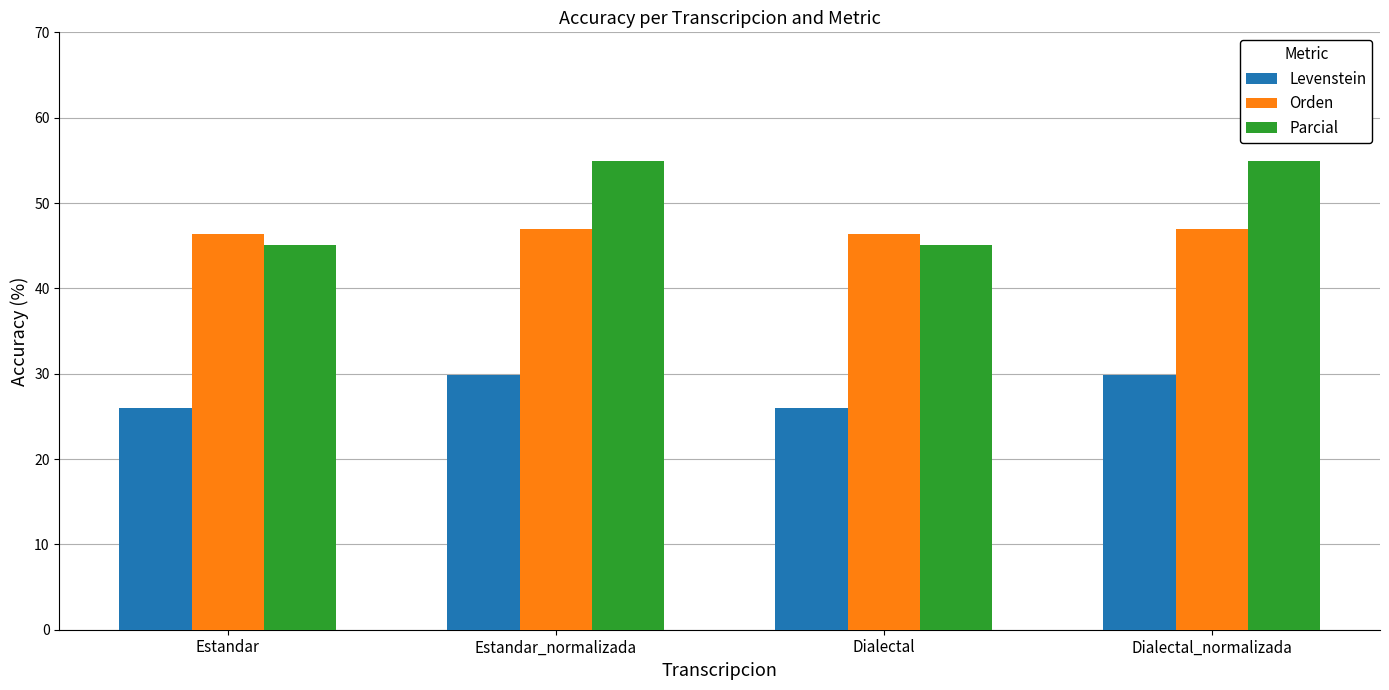

List the series in order of their peak value, highest first.

Parcial, Orden, Levenstein